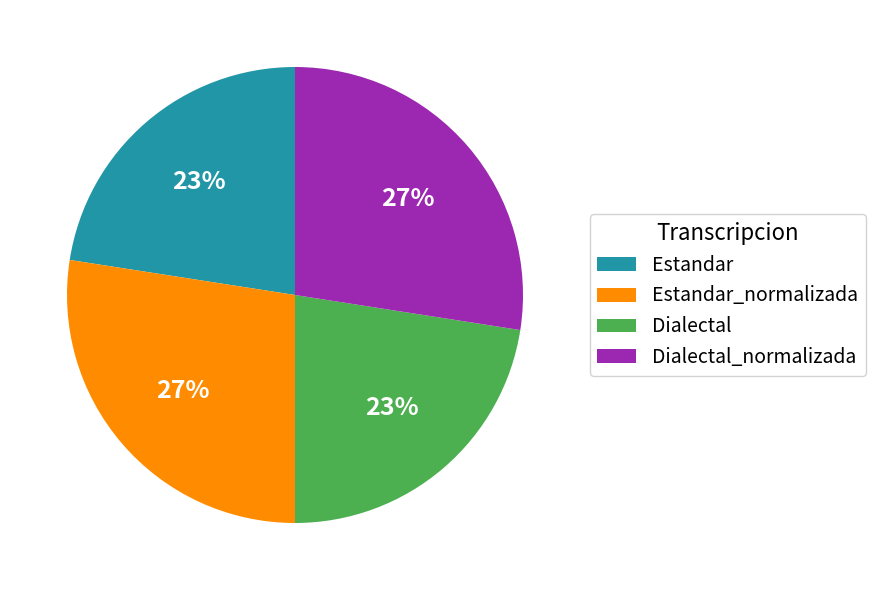

Count the number of slices in the pie.

4